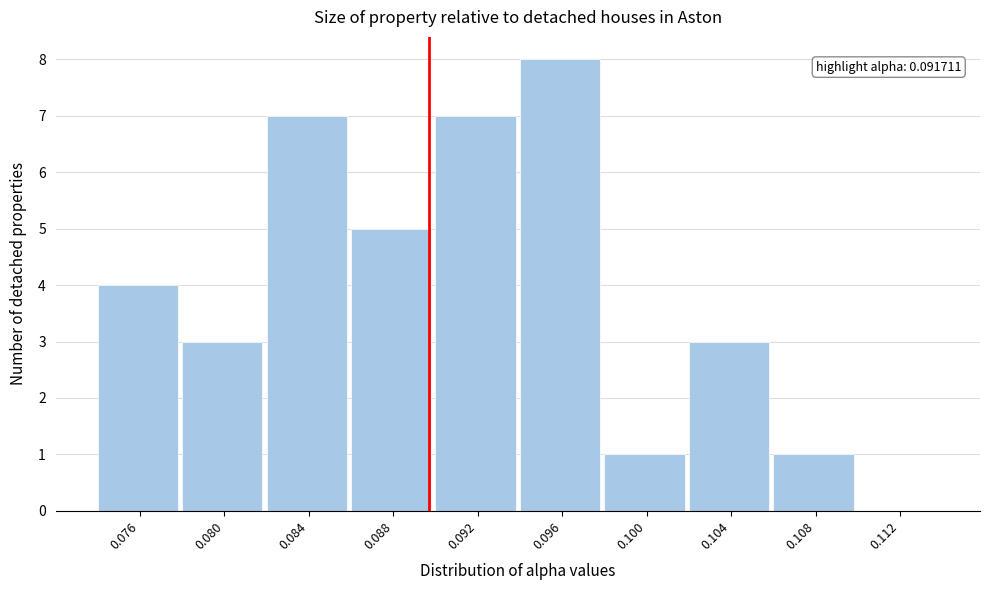

Reading right to left, transcribe all the data shown in this chart.

0.112=0	0.108=1	0.104=3	0.100=1	0.096=8	0.092=7	0.088=5	0.084=7	0.080=3	0.076=4